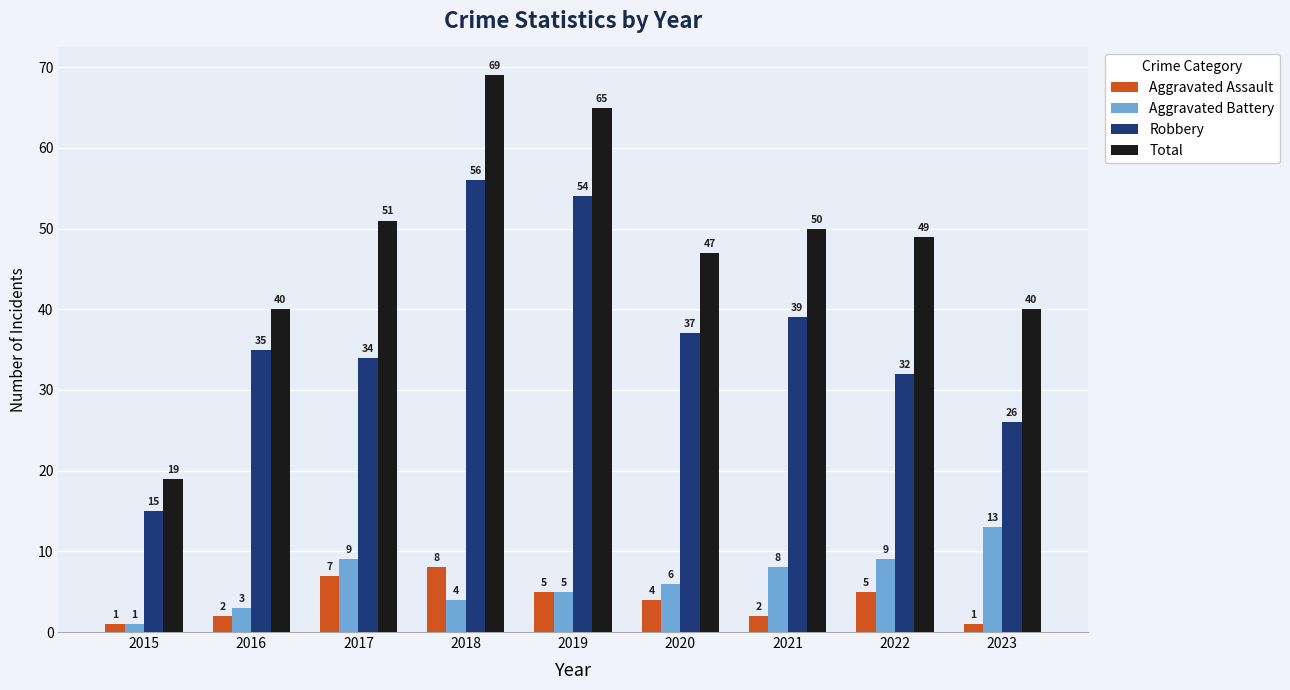

What is the sum of all Aggravated Assault values?

35